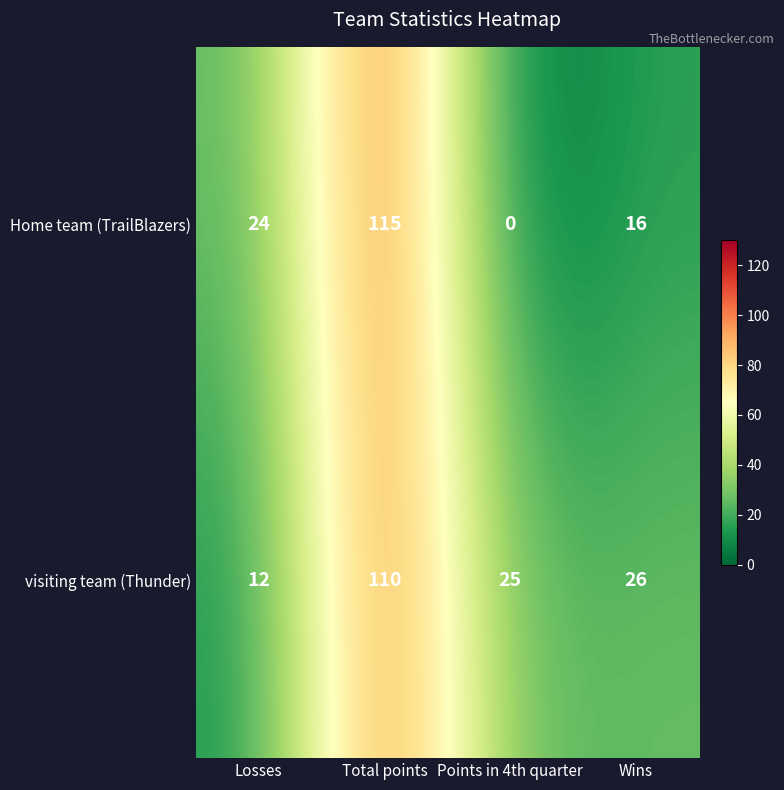

List the series in order of their overall mean, highest first.

visiting team (Thunder), Home team (TrailBlazers)